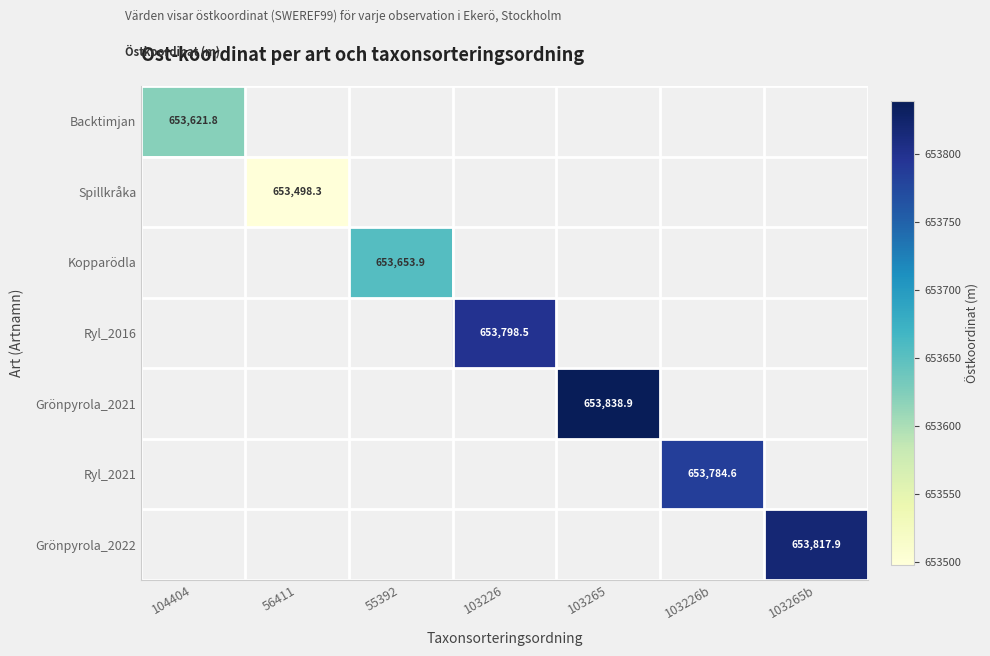

Is it true that Ryl_2021 equals 261857.0 at 103226b?

False